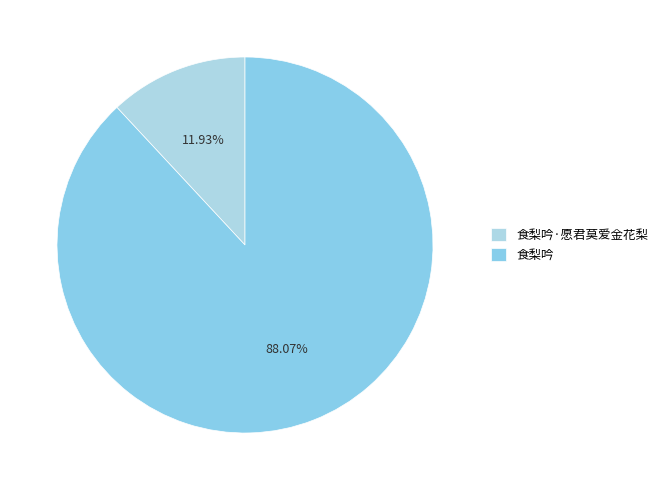

The 食梨吟 slice represents 88% of the pie. True or false?

True